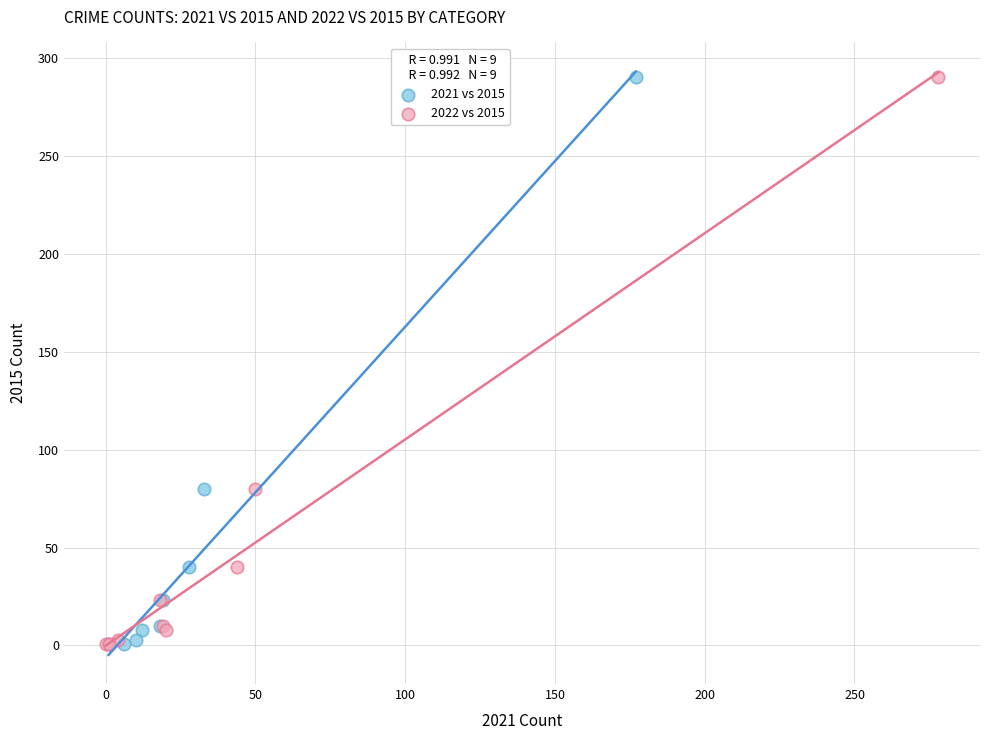

What are all the series names shown in the legend?

2021 vs 2015, 2022 vs 2015